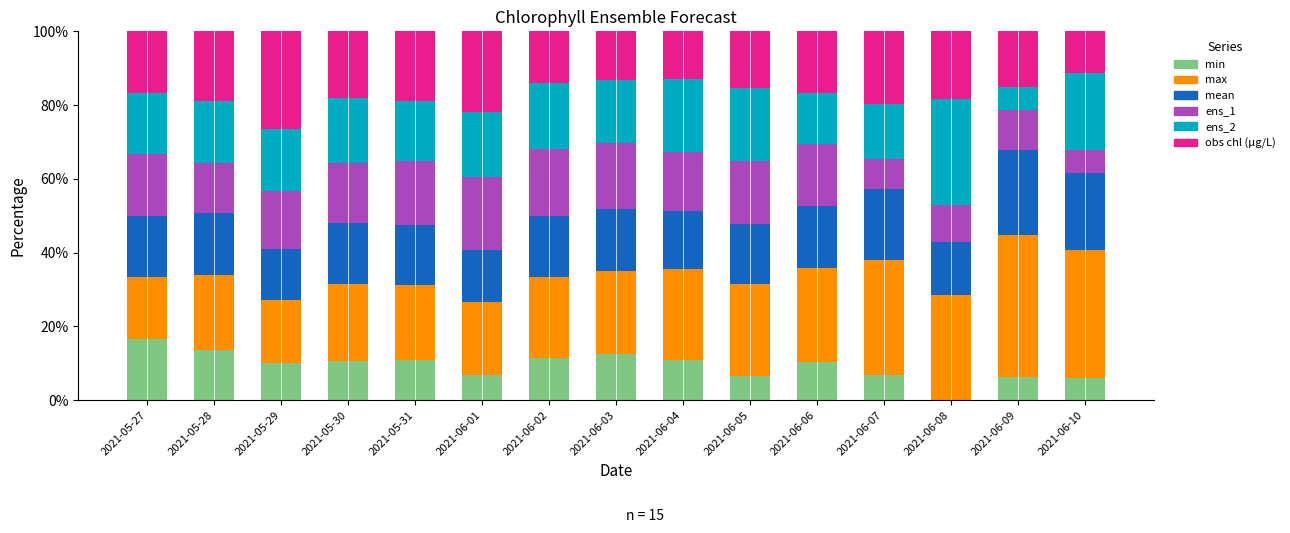

What is the total value across all series at 2021-06-06?

100.0